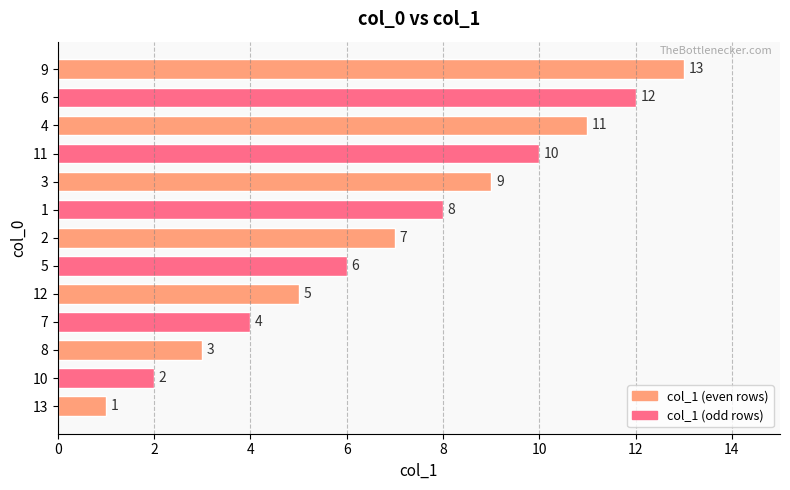

What is the smallest value displayed?

1